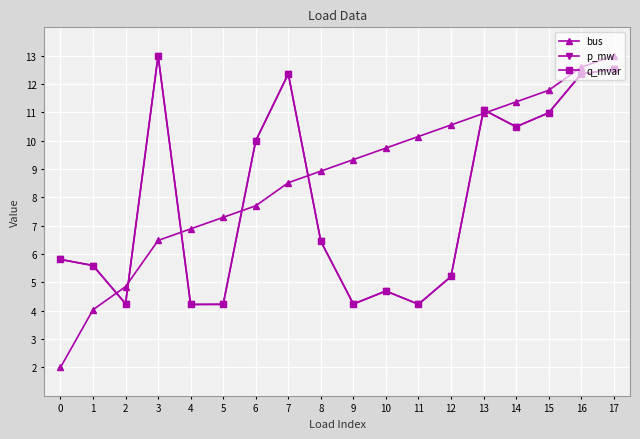

True or false: bus has more than 0 points higher than both neighbors.

False